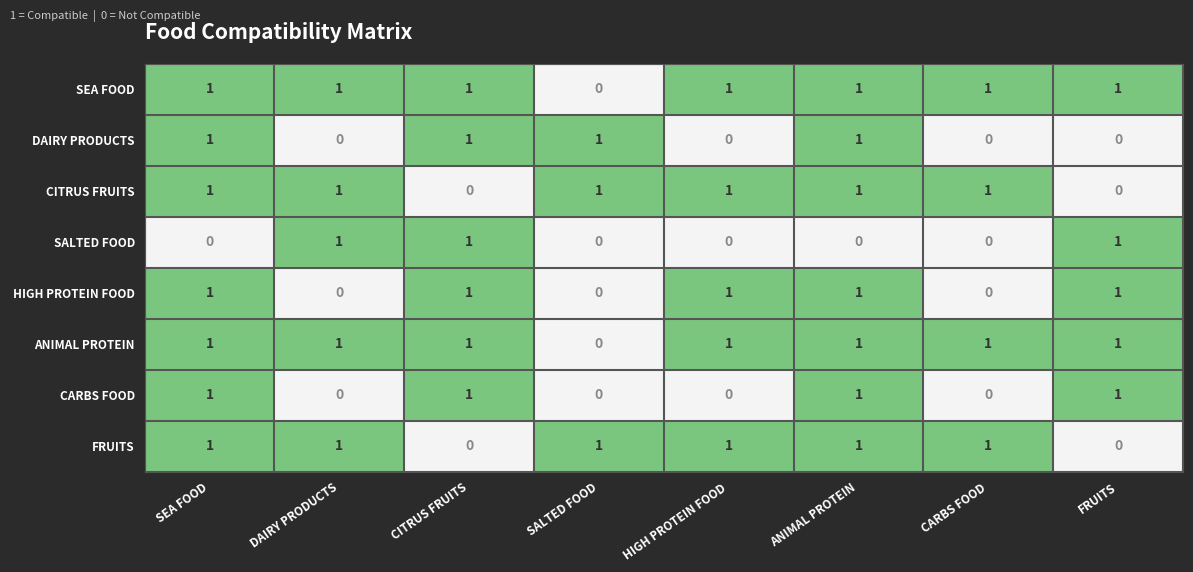

At how many categories does at least one series exceed 0?

8